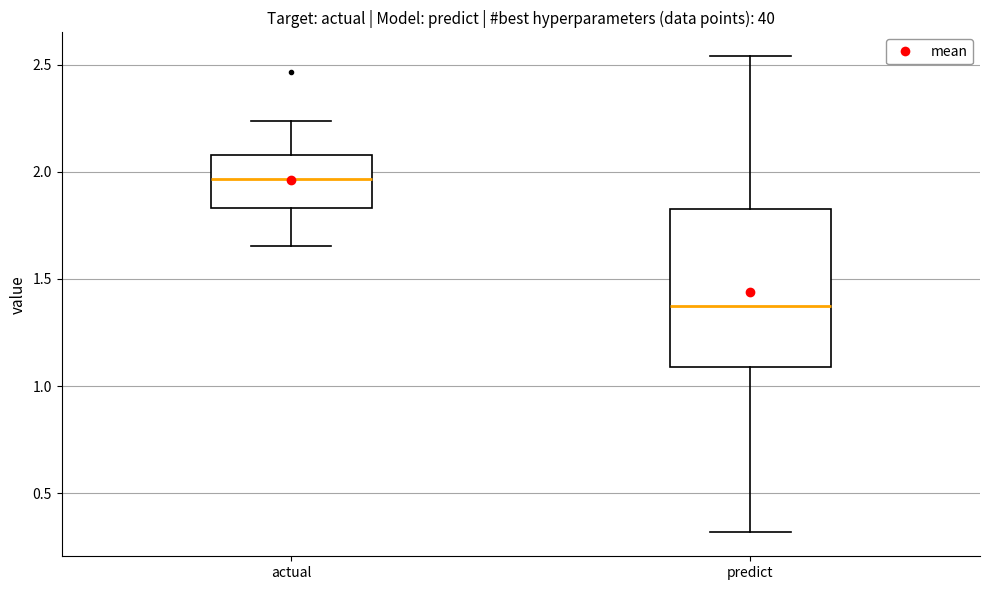

Reading left to right, transcribe this box plot: for each box, give where its median line is, the range the box spans, and where its two whiskers end, as read against the y-axis. The values are not printed on the chart, so give them approximately, as read against the axis.

actual: median 1.95, box 1.85 to 2.10, whiskers 1.65 to 2.25
predict: median 1.35, box 1.10 to 1.80, whiskers 0.30 to 2.55